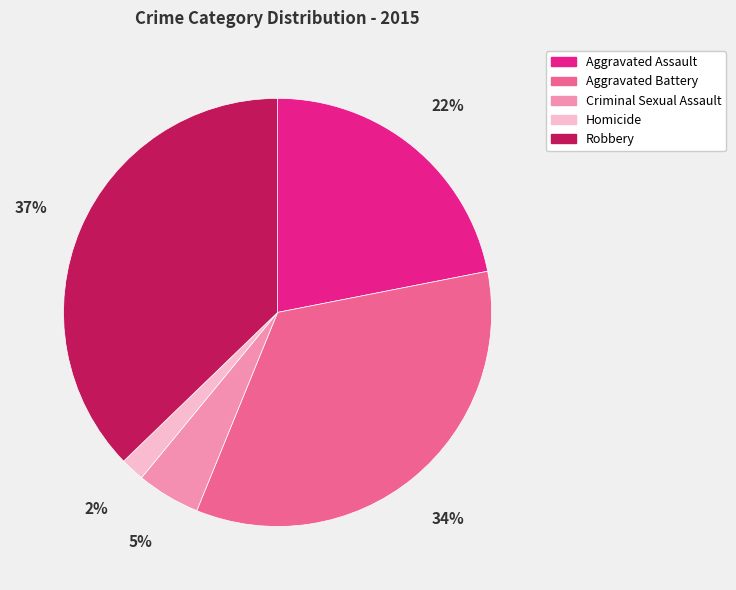

How many segments does this pie chart have?

5